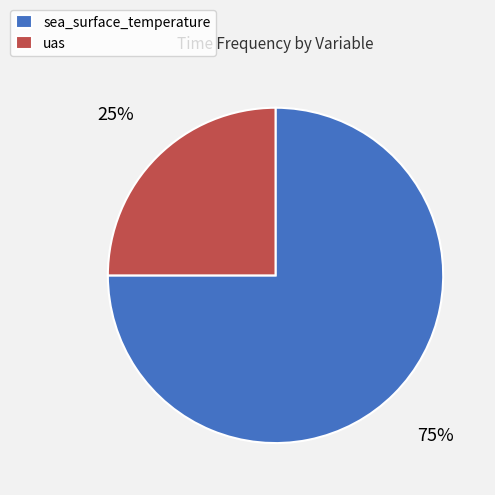

To the nearest percent, what is the average slice percentage?

50%